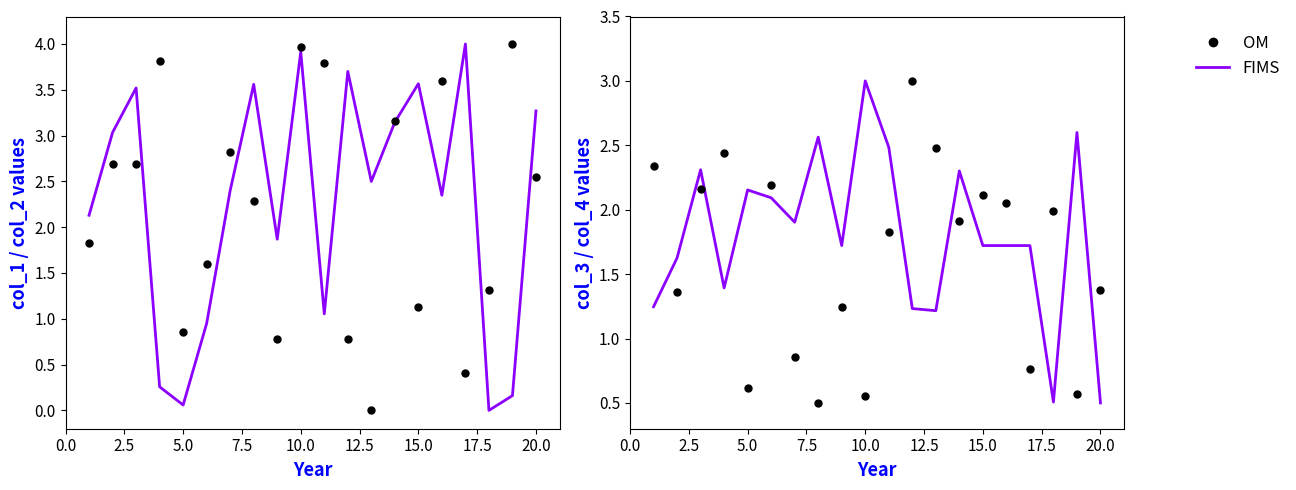

How many intersections are there between col_2 (FIMS-style) and col_1 (OM-style)?

10